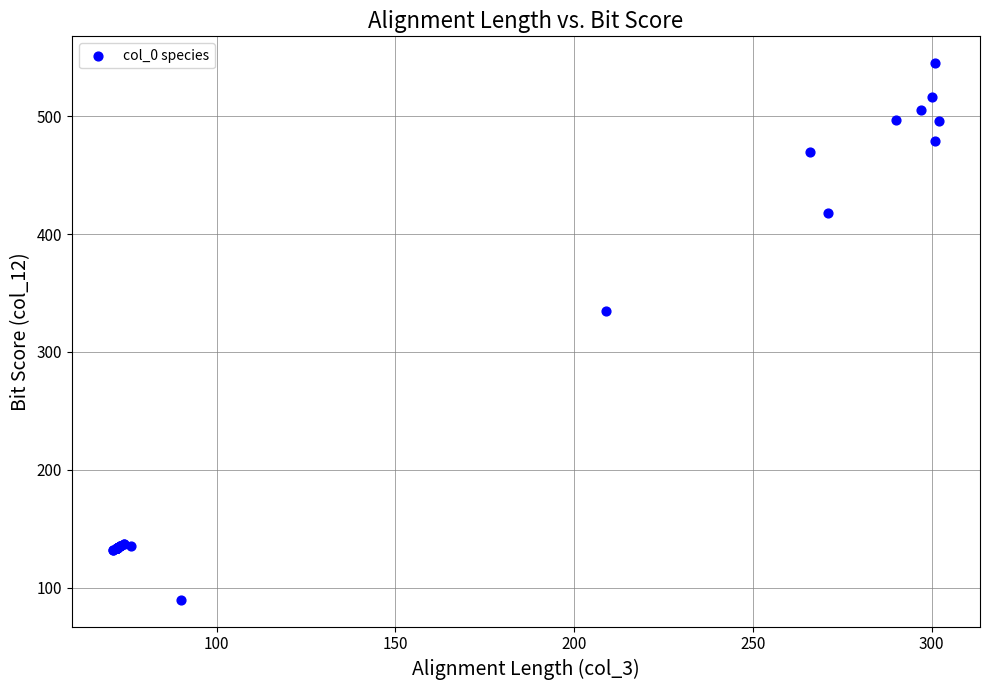

What Y value in the scatter plot is closest to 317?

335.0